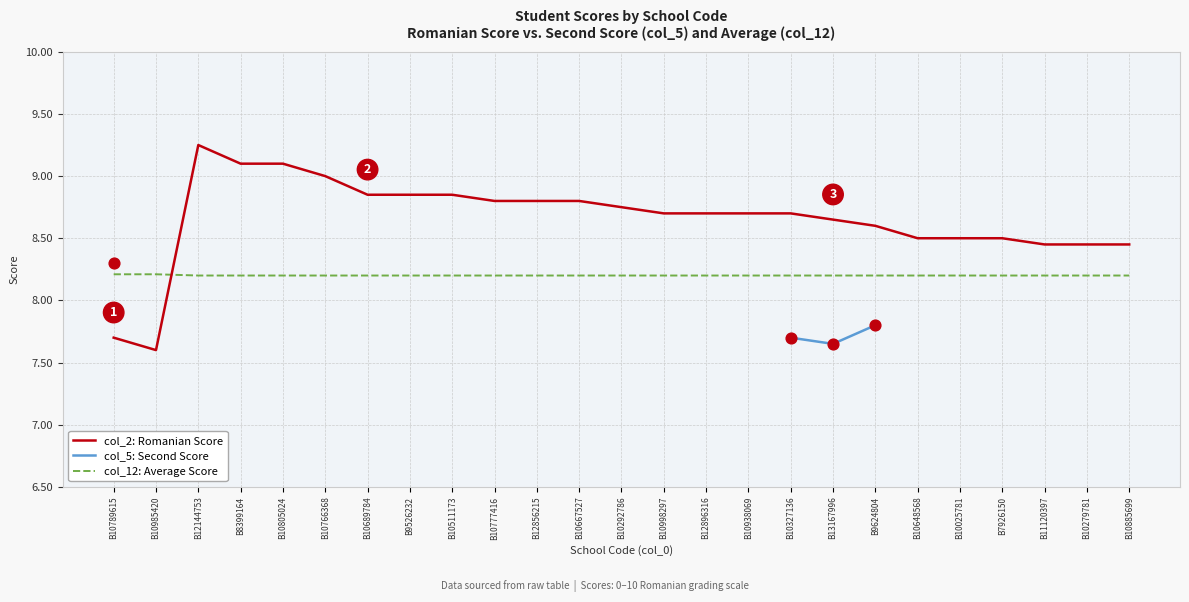

Which series contains the highest Y value?

col_2: Romanian Score